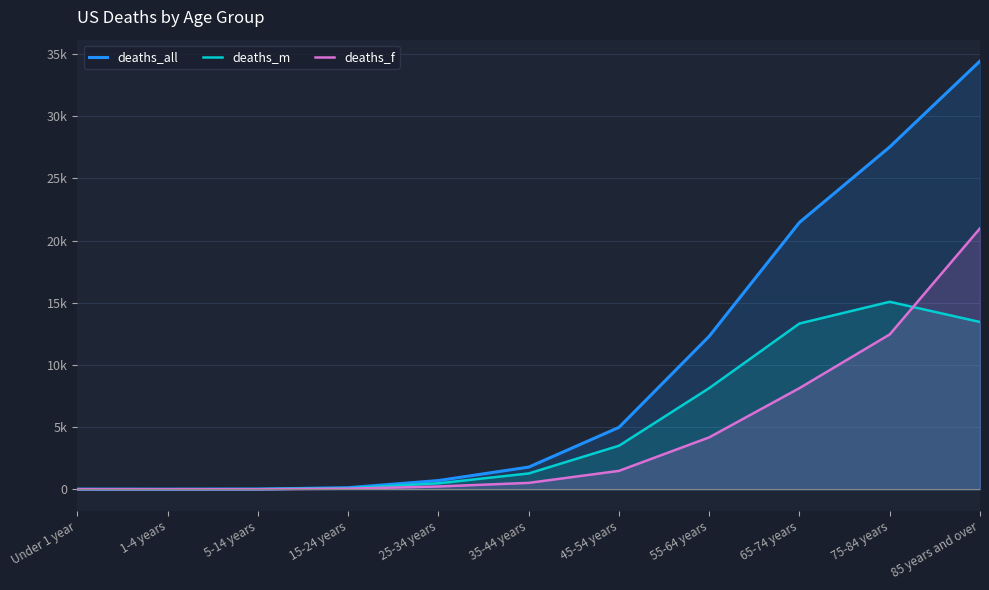

Rank the series by their maximum value, from highest to lowest.

deaths_all, deaths_f, deaths_m